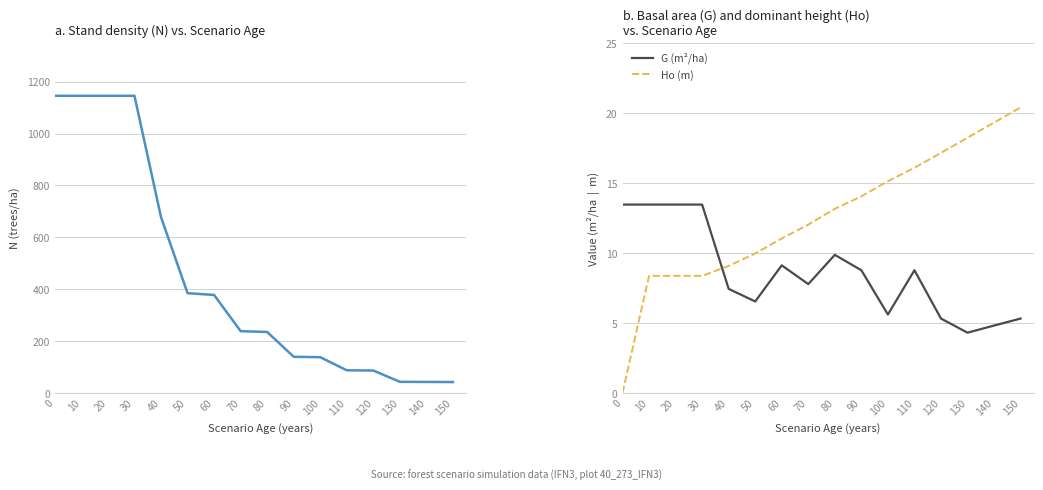

True or false: N (trees/ha) has more than 0 interior local peaks.

False